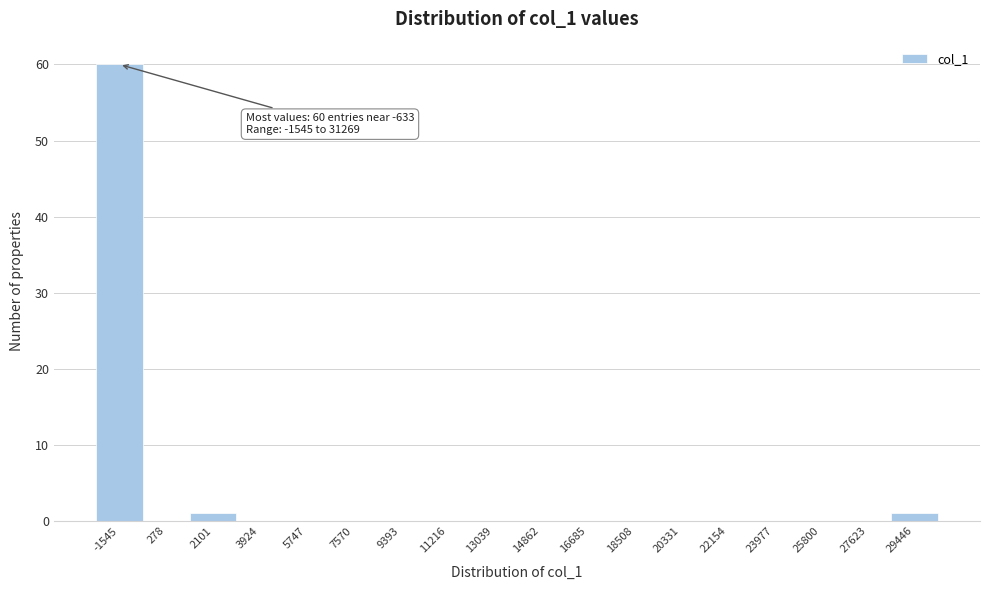

Reading left to right, list all the values displayed in this chart.

-1545=60	278=0	2101=1	3924=0	5747=0	7570=0	9393=0	11216=0	13039=0	14862=0	16685=0	18508=0	20331=0	22154=0	23977=0	25800=0	27623=0	29446=1